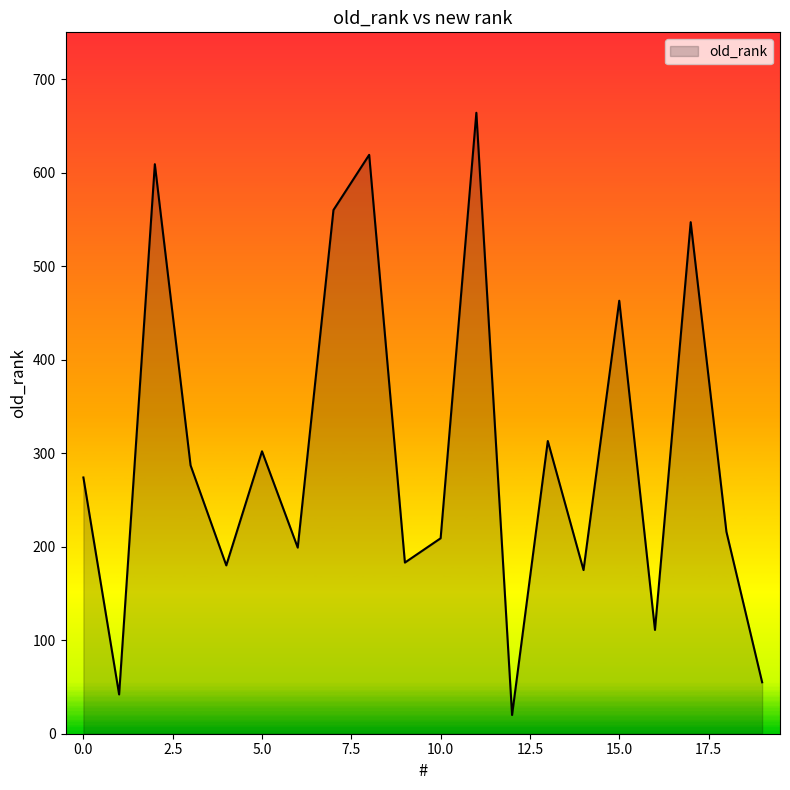

What is the maximum value shown in the chart?

664